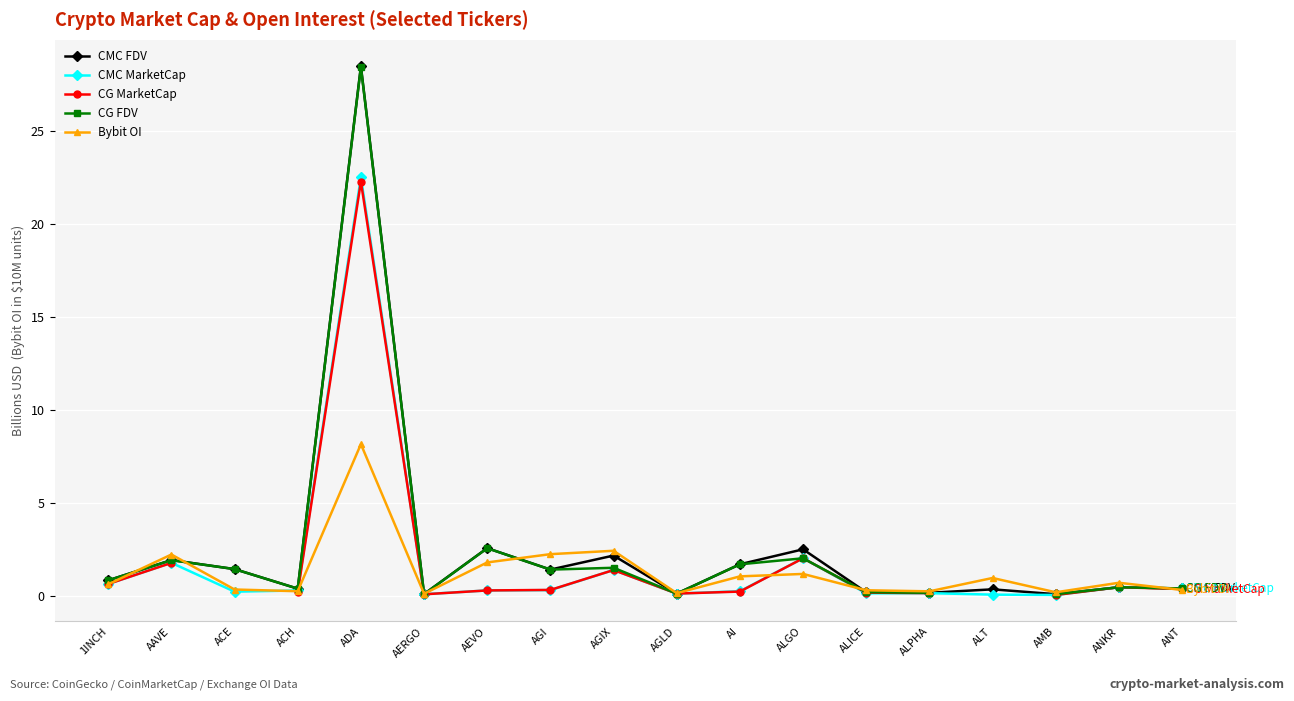

Rank the categories by CMC MarketCap value from lowest to highest.

AMB, ALT, AERGO, AGLD, ALICE, ALPHA, ACE, AI, ACH, AEVO, AGI, ANT, ANKR, 1INCH, AGIX, AAVE, ALGO, ADA